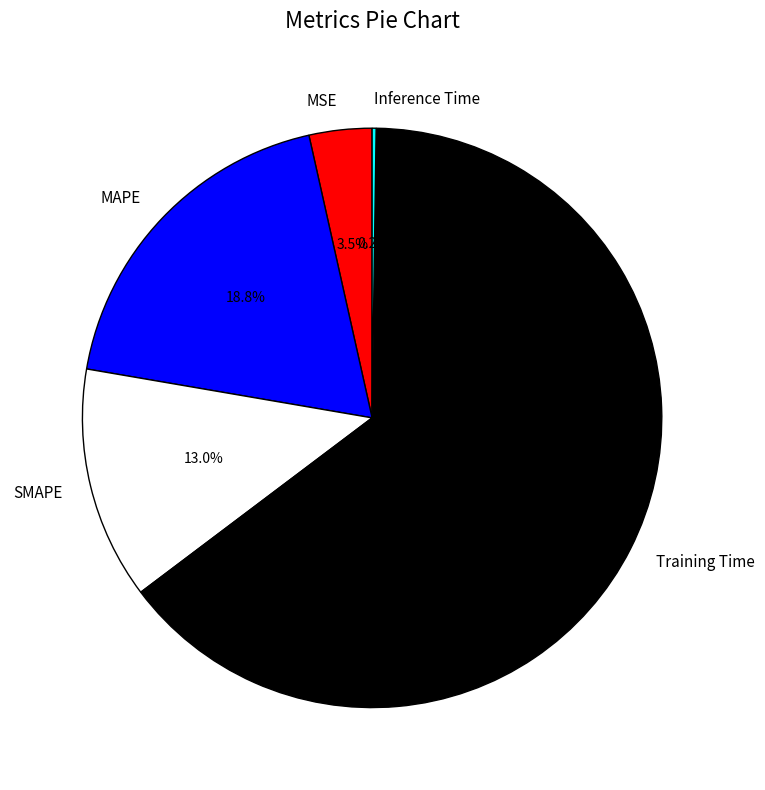

To the nearest percent, what portion does SMAPE represent?

13%